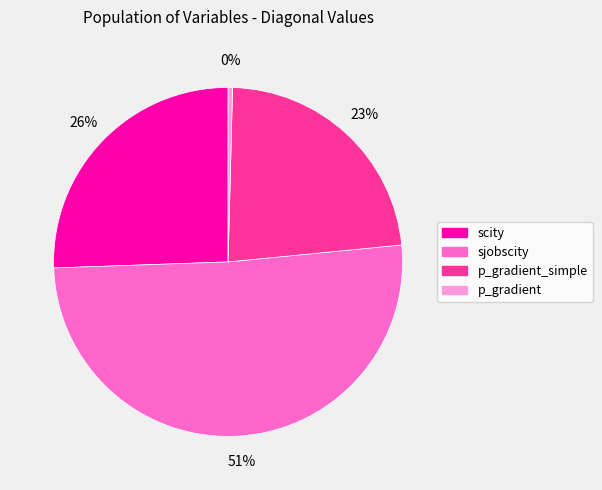

To the nearest percent, what is the average slice percentage?

25%